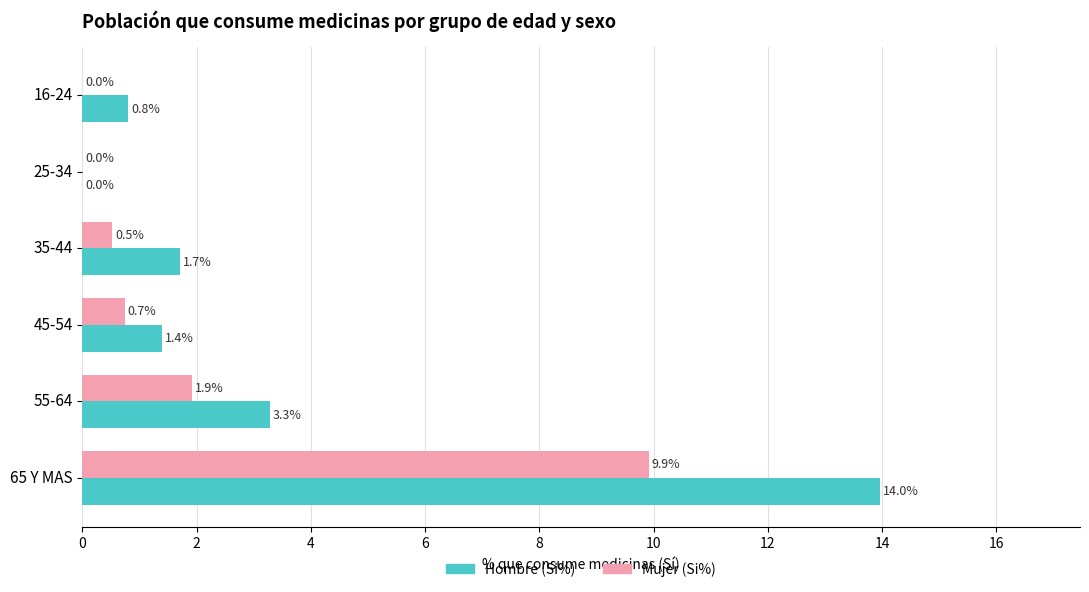

Which category has the highest value in the Hombre (Si%) series?

65 Y MAS